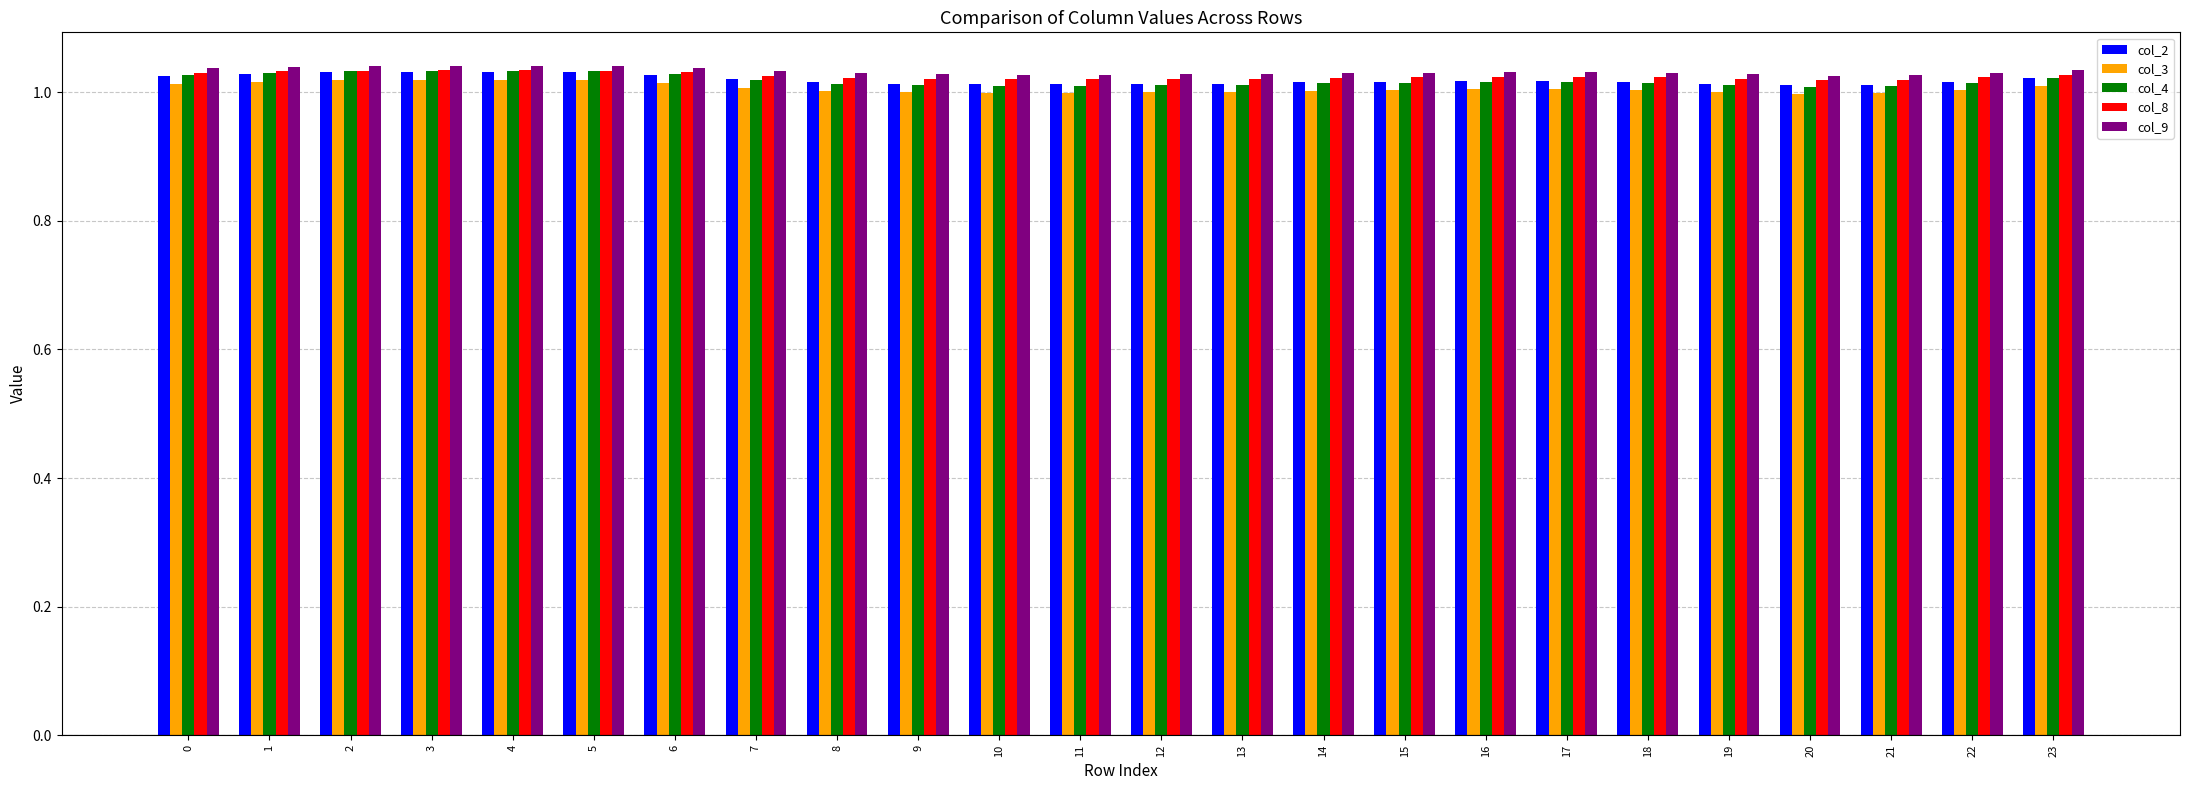

What is the total value across all series at 6?

5.1